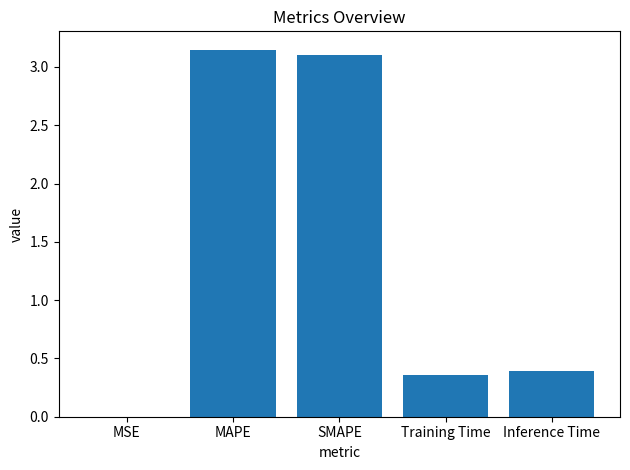

Which has a higher value, Inference Time or SMAPE?

SMAPE